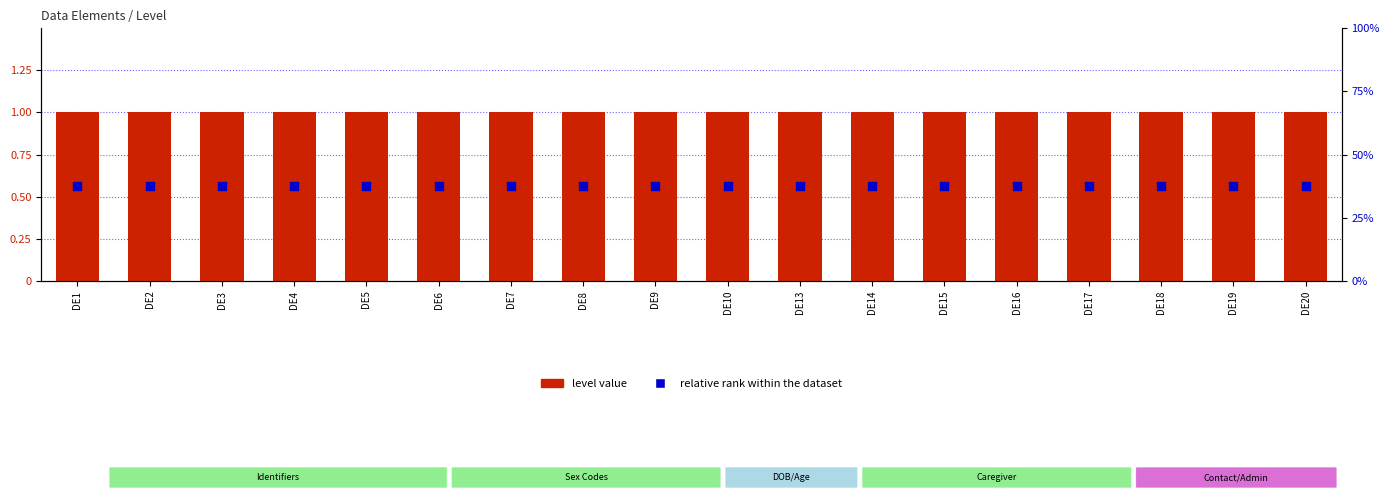

At which category is the sum across all series the highest?

DE1